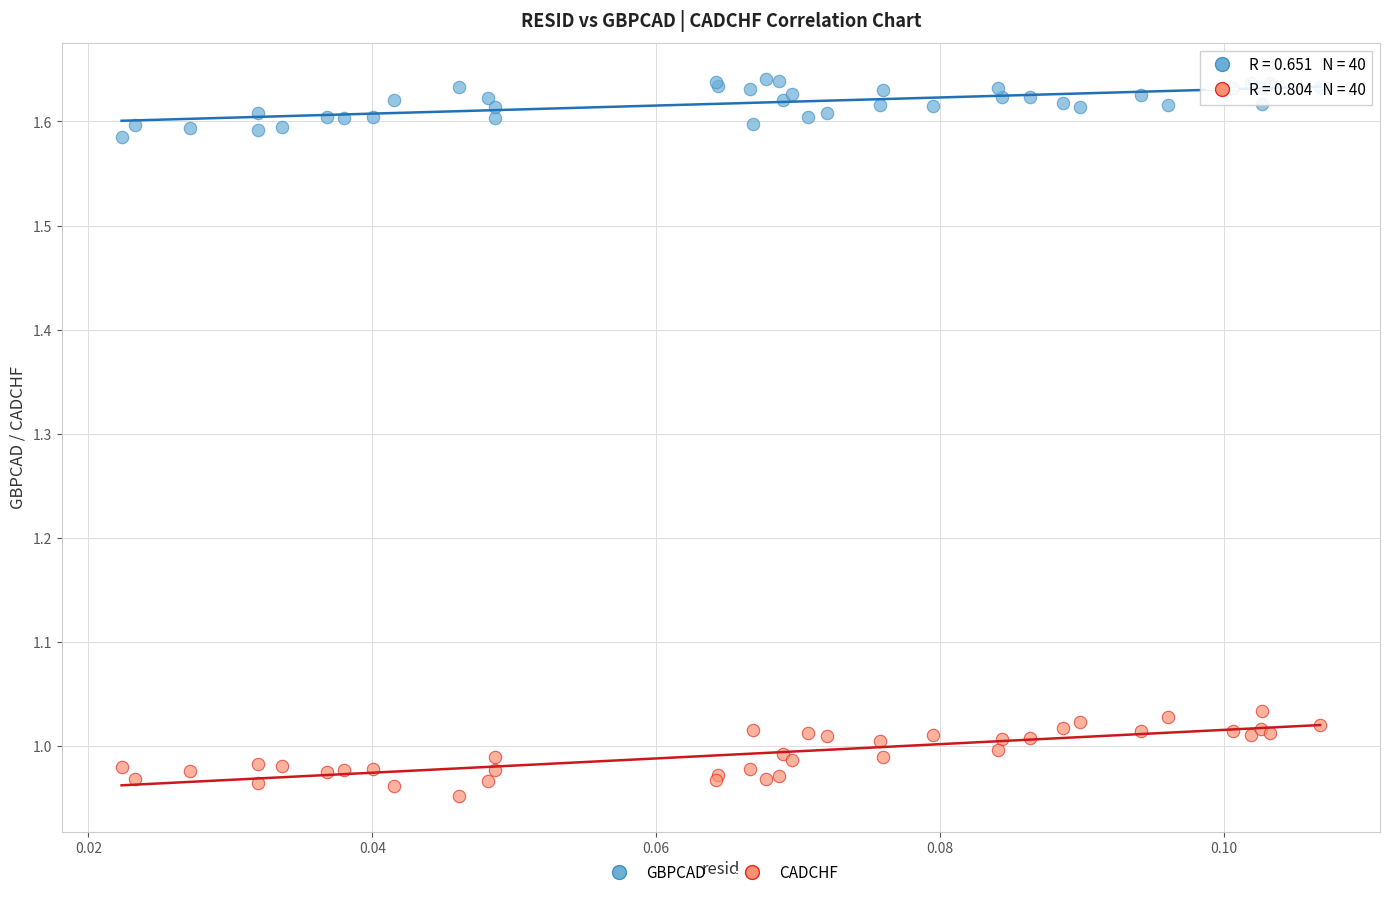

Which series contains the highest Y value?

GBPCAD